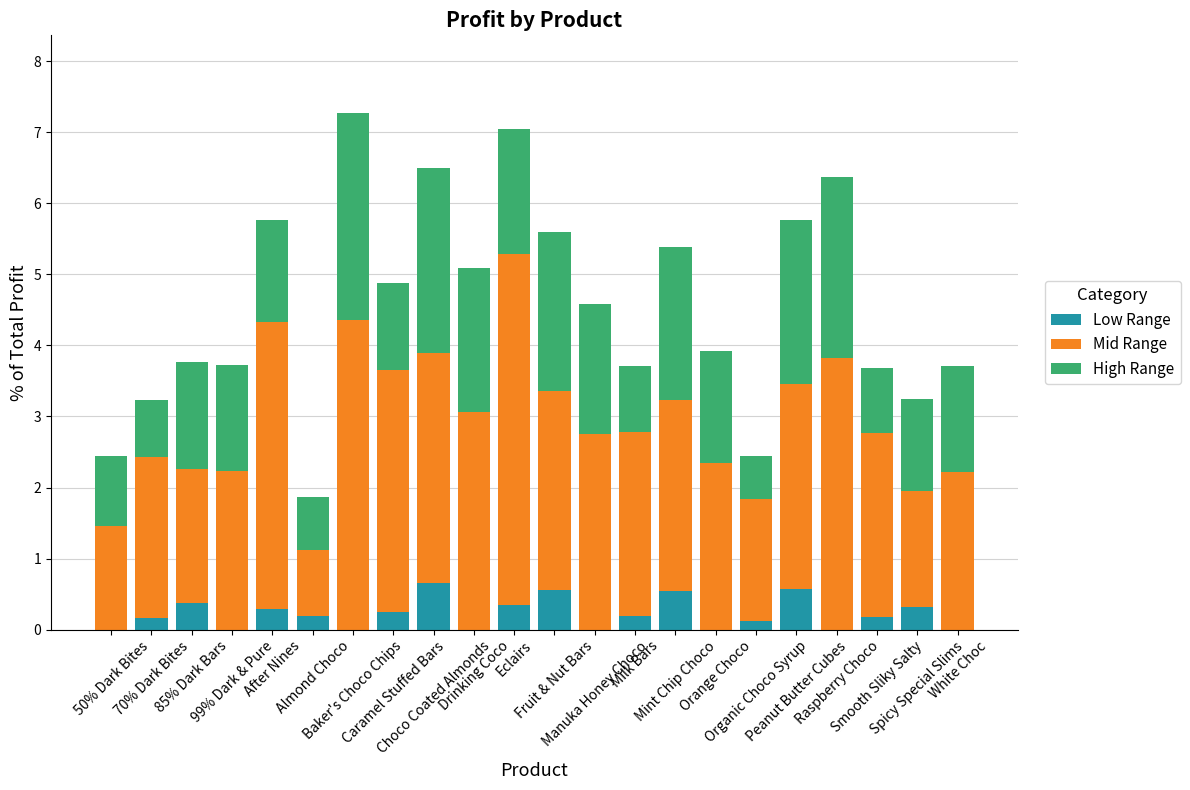

What are all the series names shown in the legend?

Low Range, Mid Range, High Range